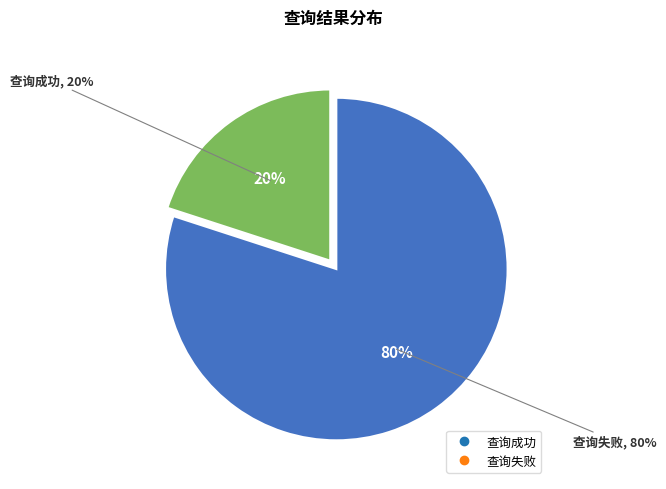

Is 查询失败 the majority of the pie?

Yes